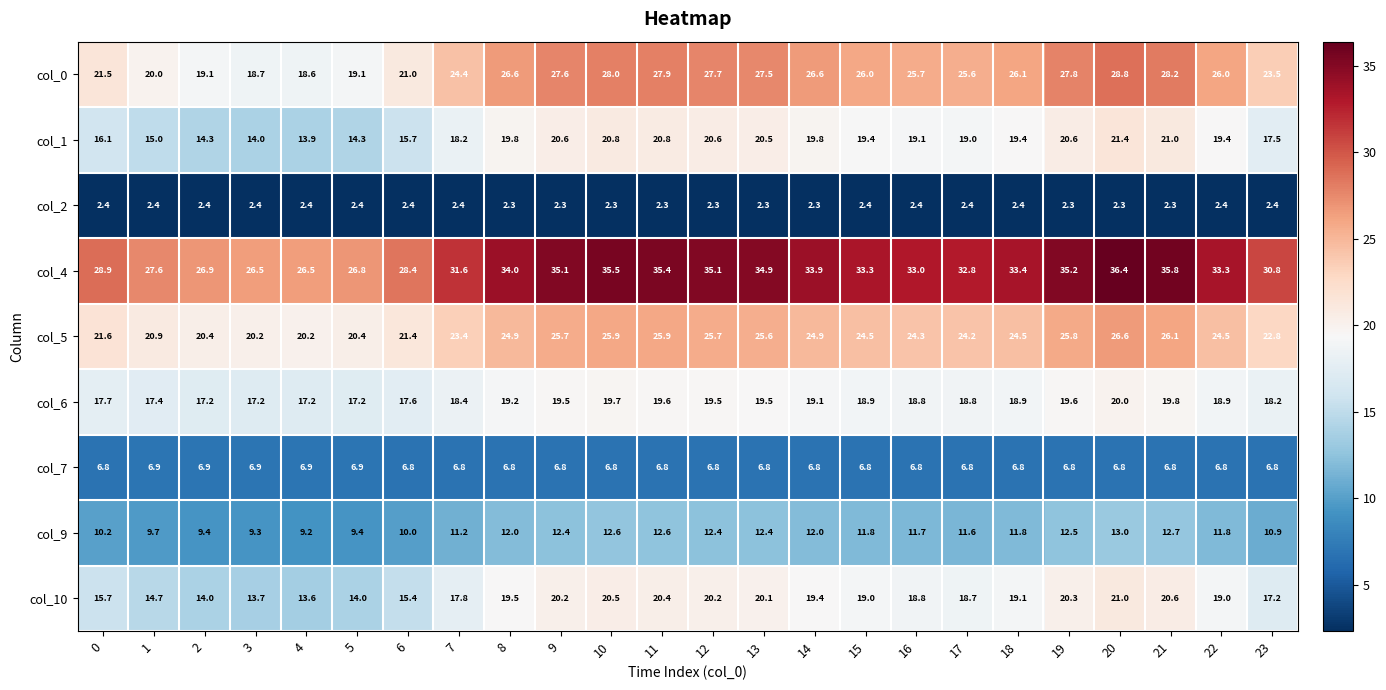

Which series has the widest spread of values?

col_0